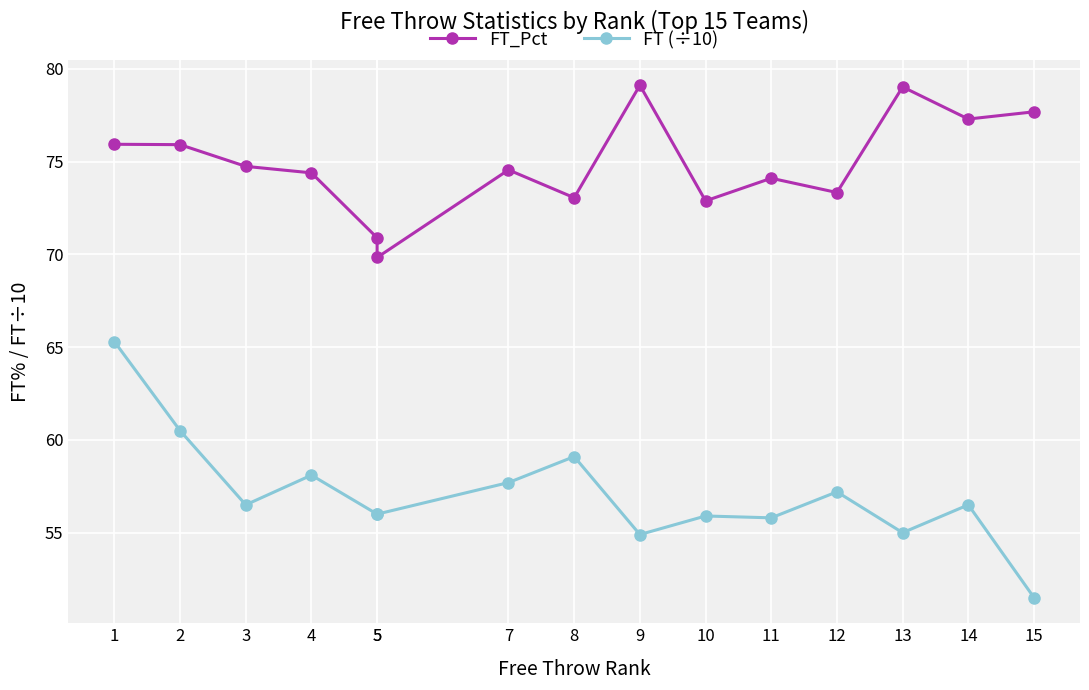

True or false: FT_Pct and FT (÷10) cross at least once.

False